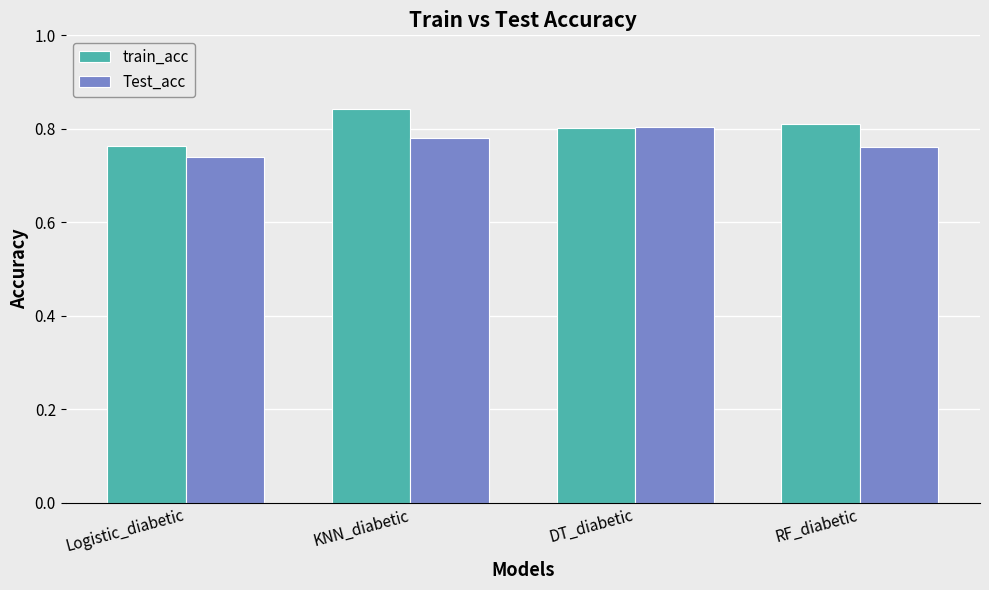

Rank the series by their average value, from lowest to highest.

Test_acc, train_acc